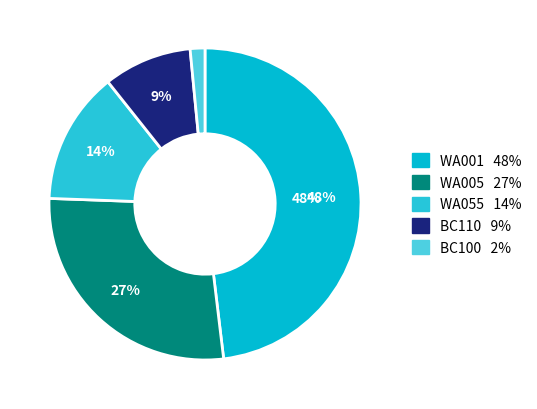

Is there a majority slice in this chart?

No